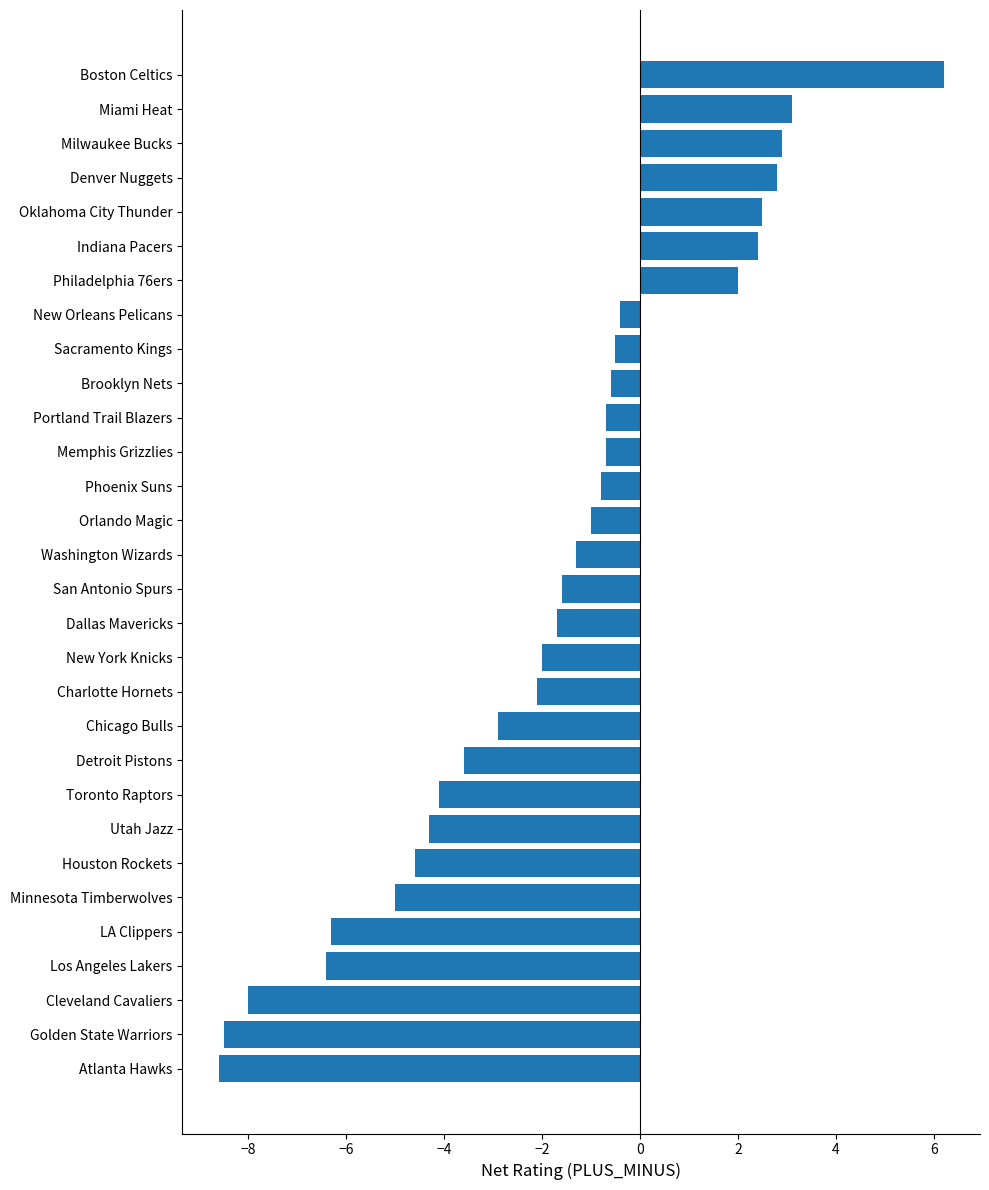

How many negative values are there?

23